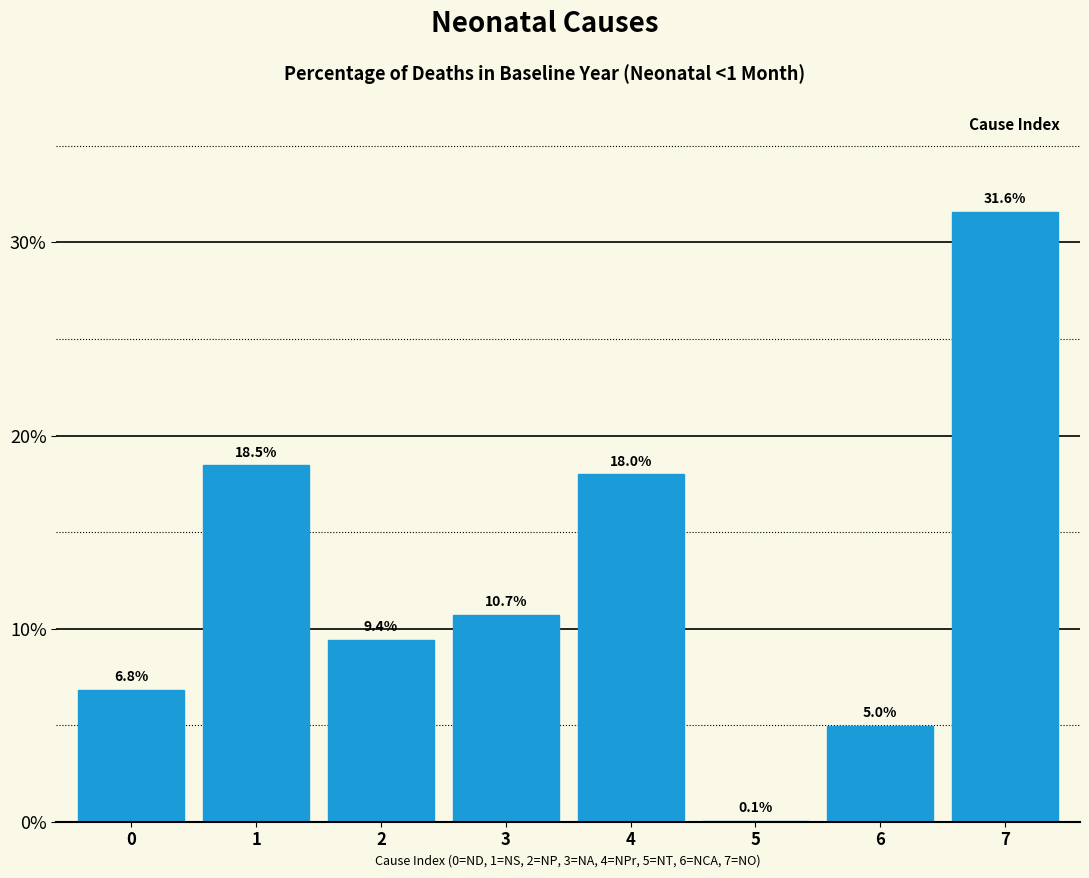

Are the bars horizontal?

No